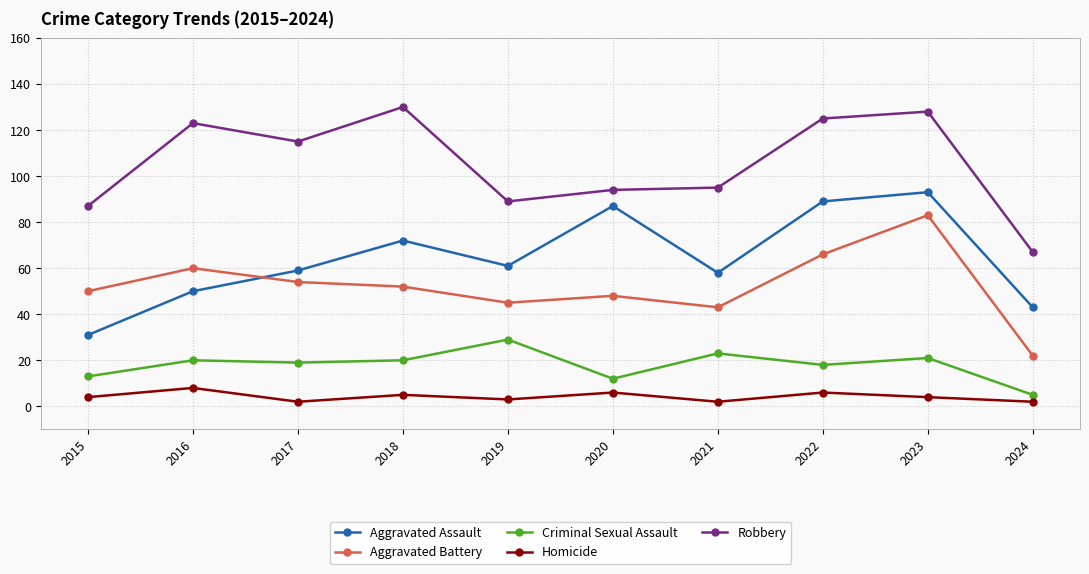

Reading left to right, transcribe all the data shown in this chart.

Aggravated Assault: 31	50	59	72	61	87	58	89	93	43
Aggravated Battery: 50	60	54	52	45	48	43	66	83	22
Criminal Sexual Assault: 13	20	19	20	29	12	23	18	21	5
Homicide: 4	8	2	5	3	6	2	6	4	2
Robbery: 87	123	115	130	89	94	95	125	128	67